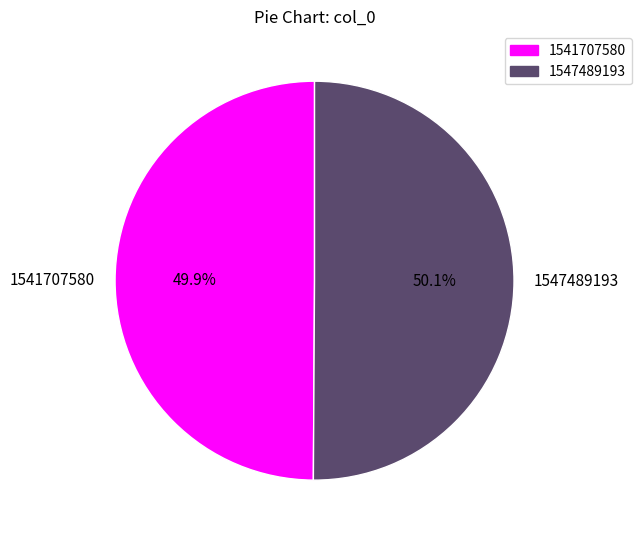

What is the ratio of the value at 1541707580 to the value at 1547489193?

1.0